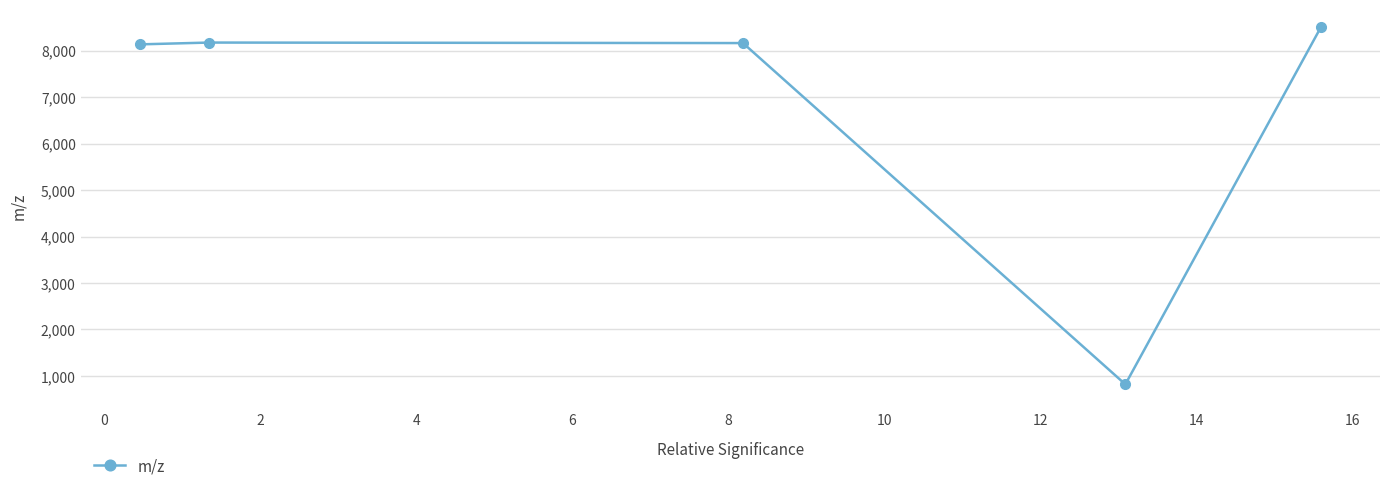

How many lines are shown in the chart?

1